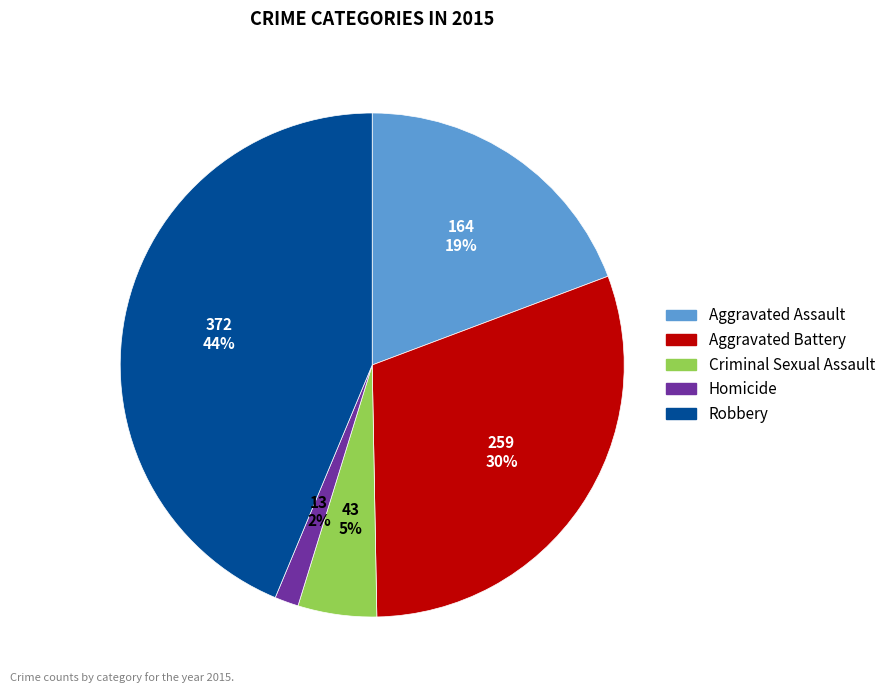

Count the number of slices in the pie.

5